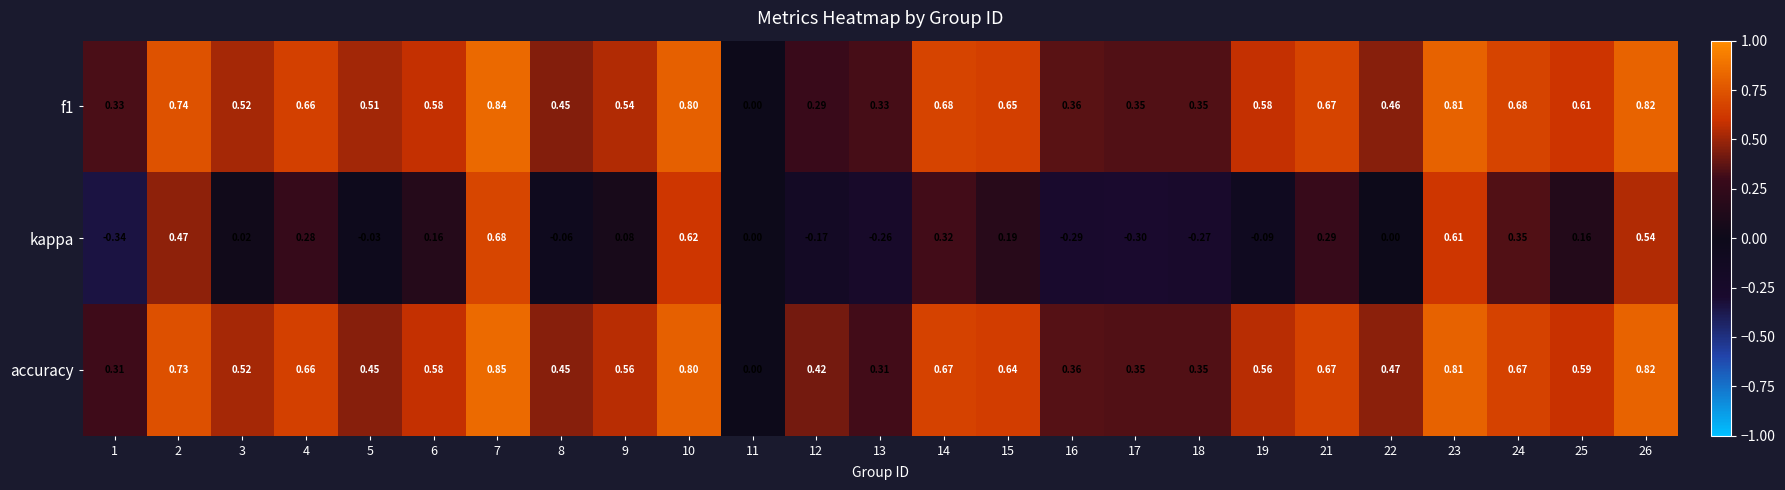

How many series are shown in this chart?

3